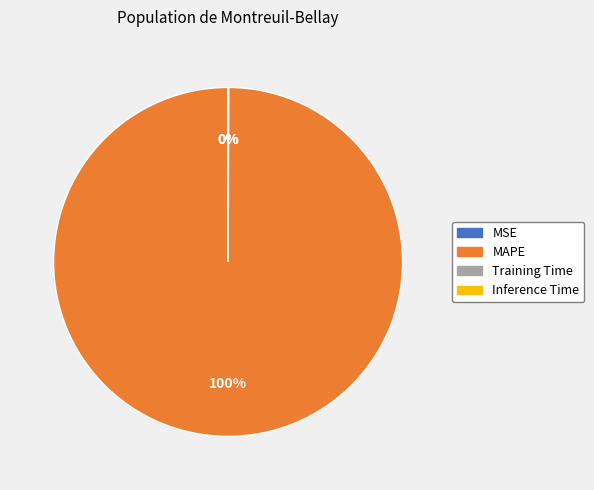

To the nearest percent, what is the average slice percentage?

25%